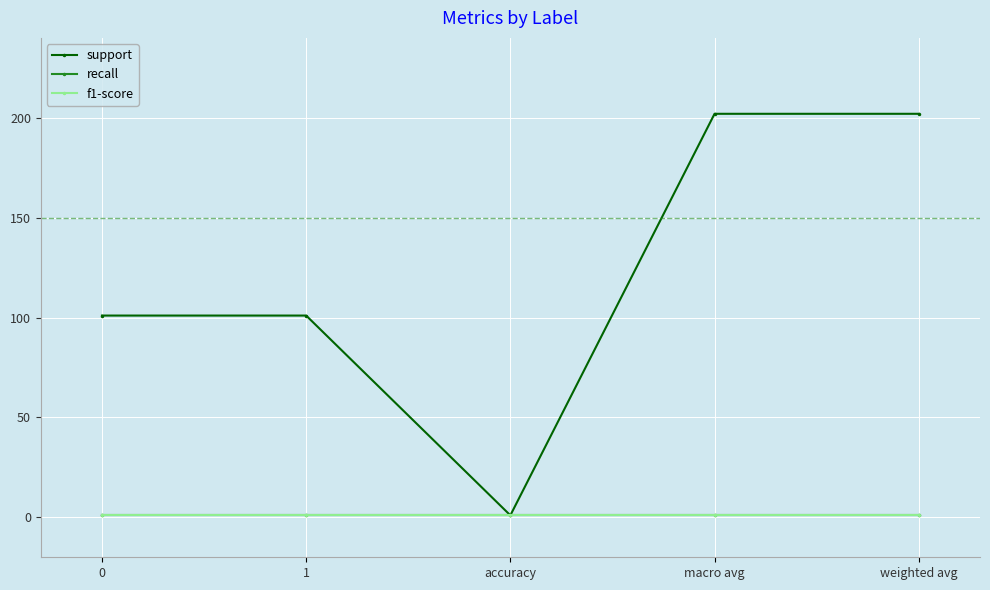

True or false: recall has a value of 1 at weighted avg.

True